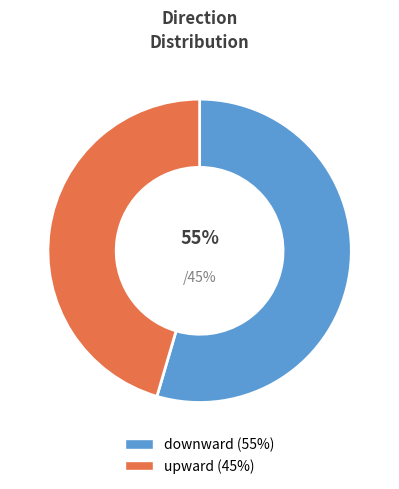

Rank the categories by value from lowest to highest.

upward, downward